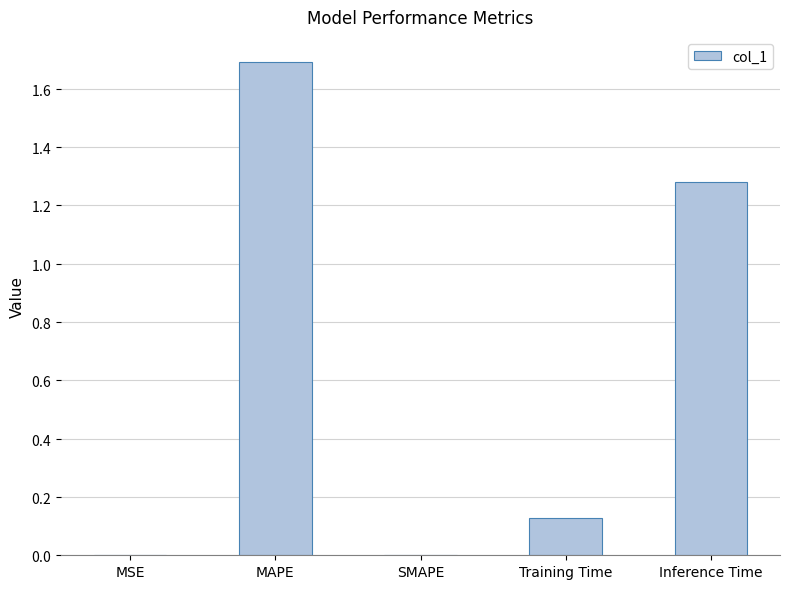

Are the bars horizontal?

No